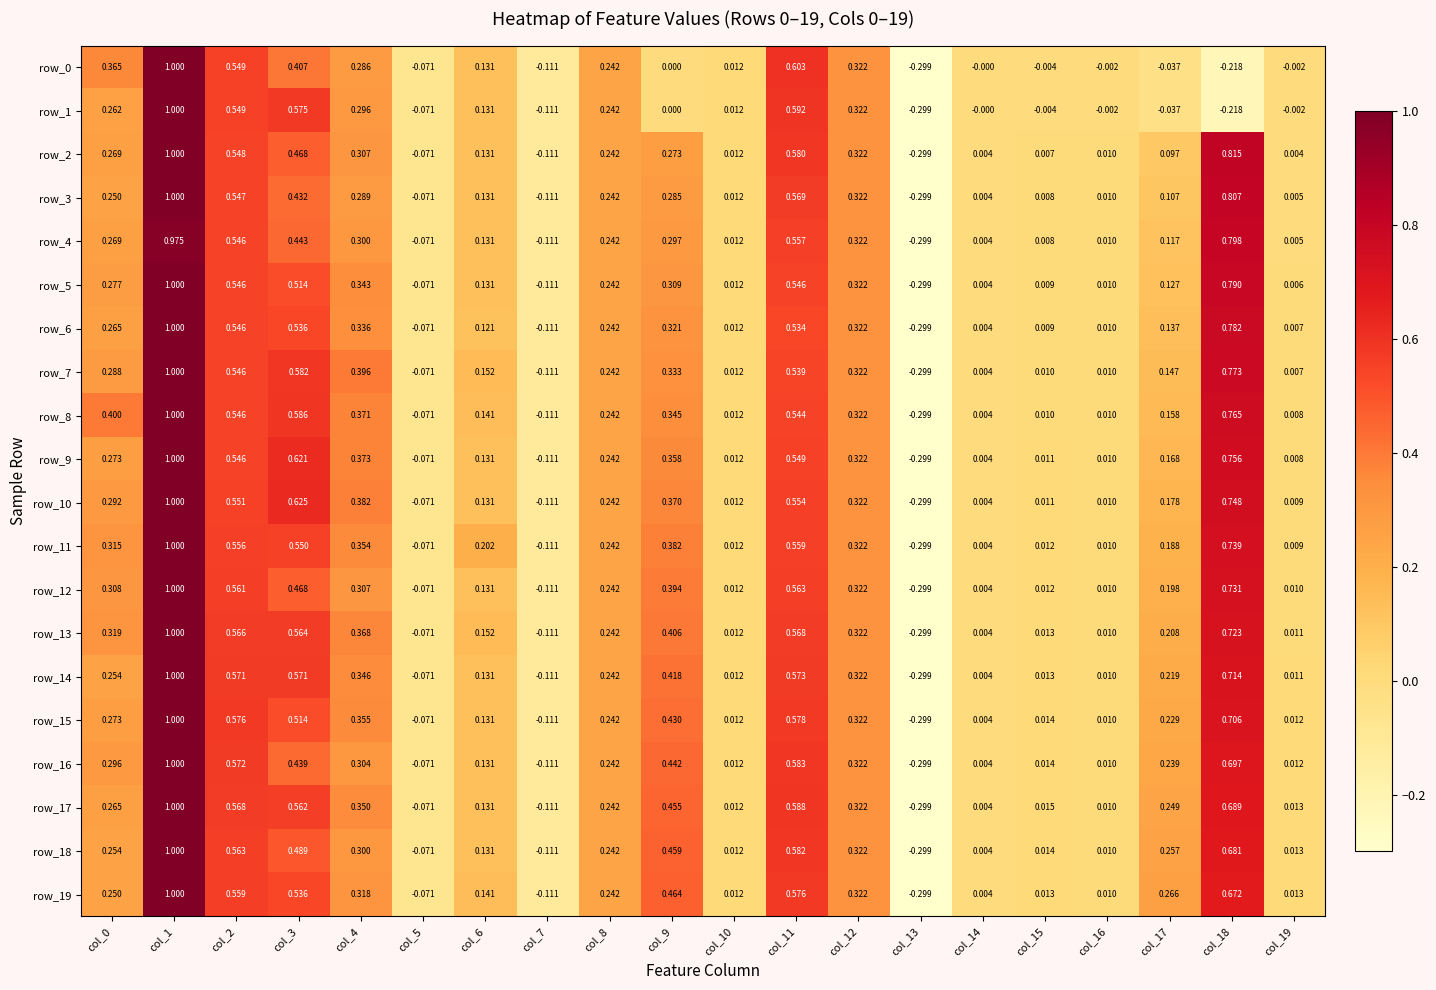

Which series has the widest spread of values?

row_0